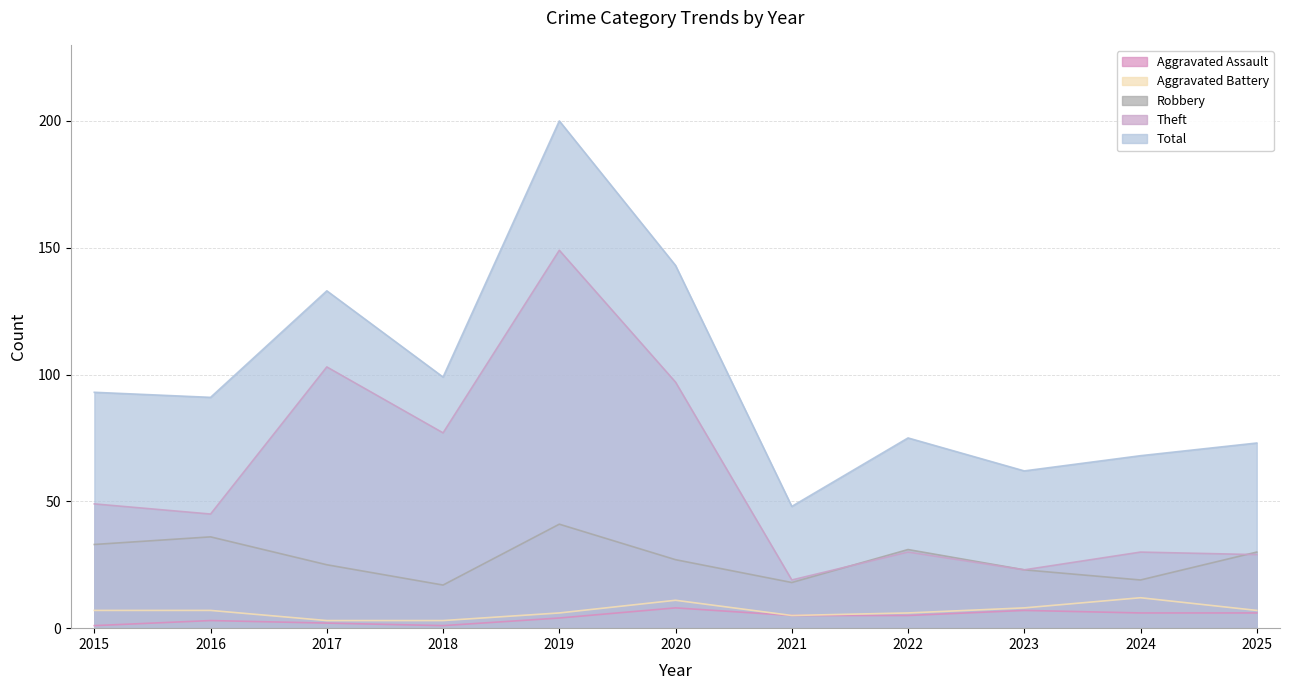

What is the difference between the second highest and second lowest values in the Aggravated Battery series?

8